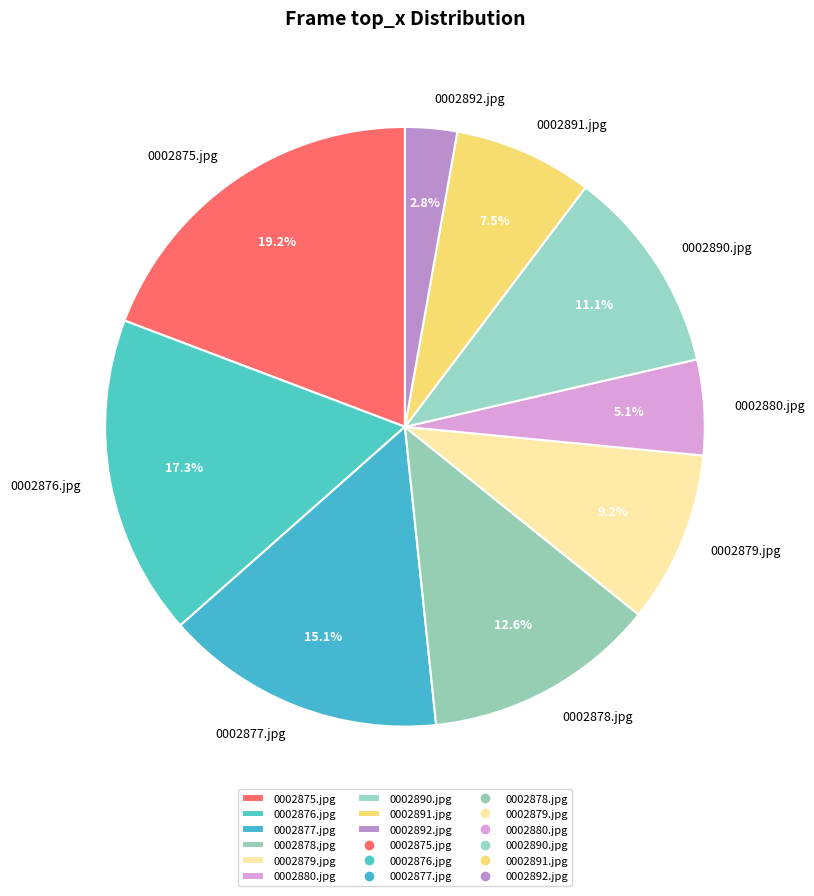

What percentage is the 0002879.jpg slice, to the nearest percent?

9%